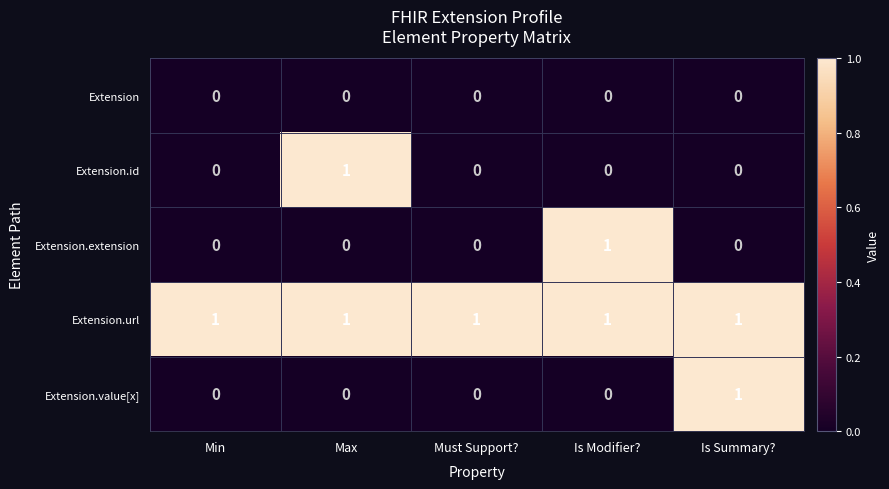

Which category has the highest value in the Extension.value[x] series?

Is Summary?